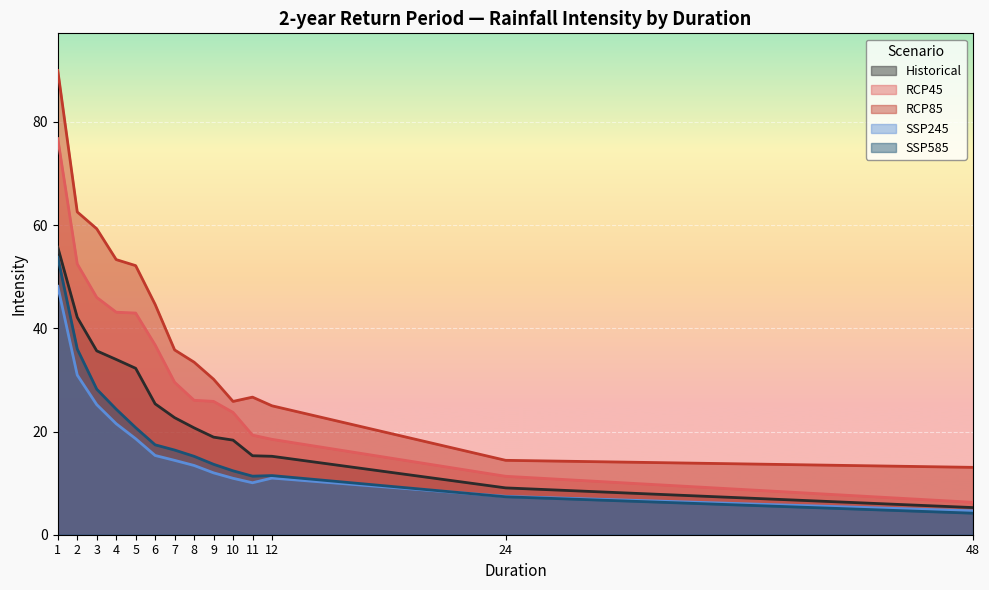

What is the sum of the Historical values at 10 and 7?

41.0